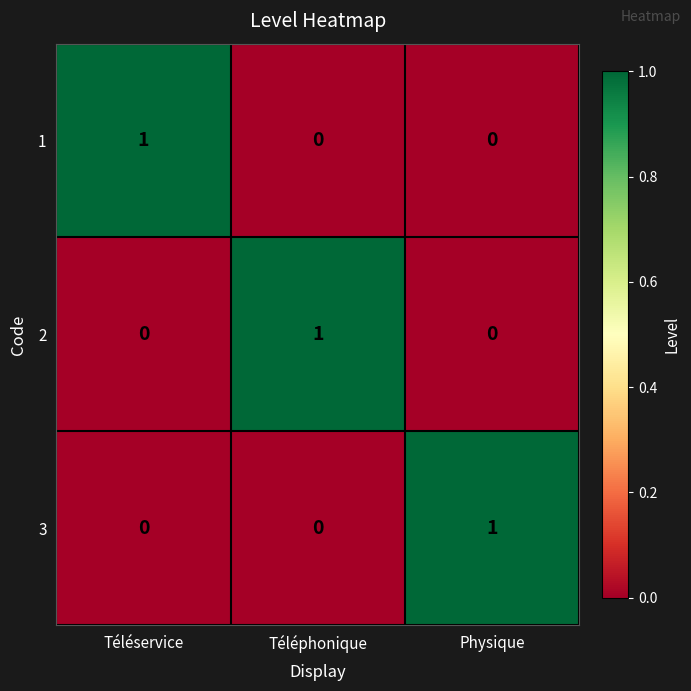

True or false: 3 has a value of 2 at Physique.

False